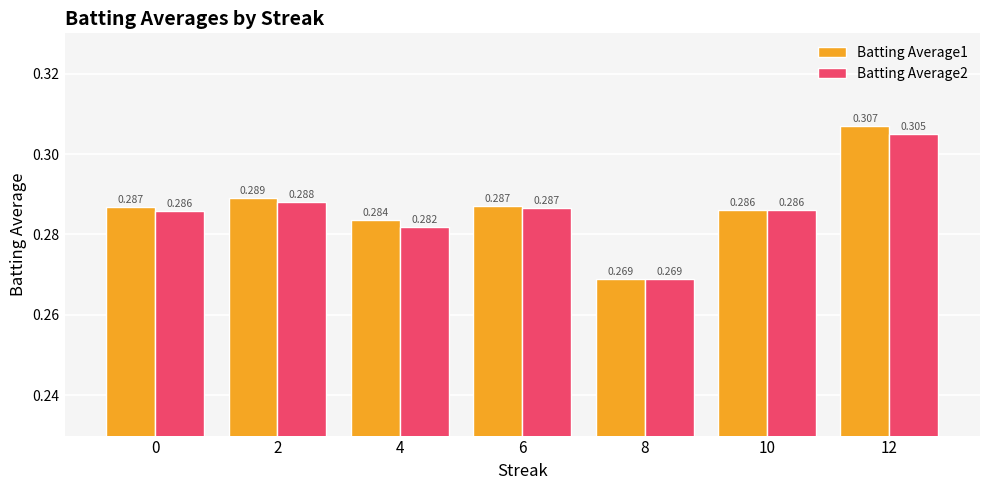

What is the value of the Batting Average1 bar at the 1st from the left?

0.3